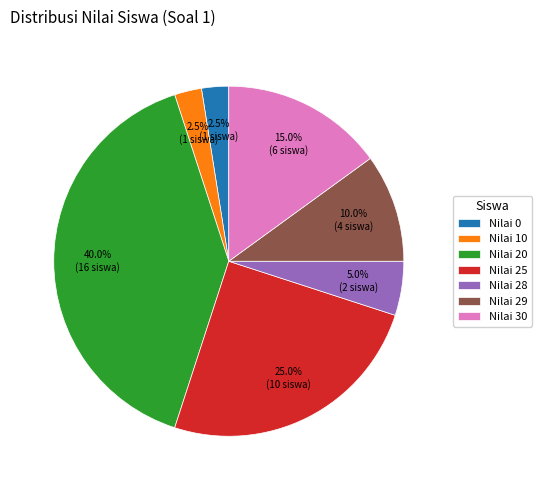

Do Nilai 20 and Nilai 30 together represent more than half of the pie?

Yes